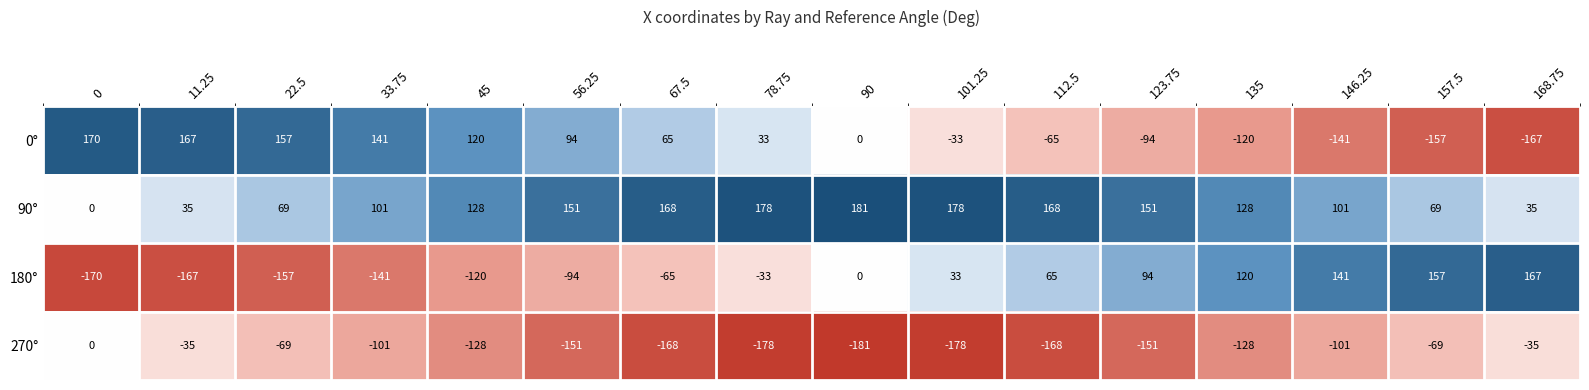

How many categories are shown in the chart?

16